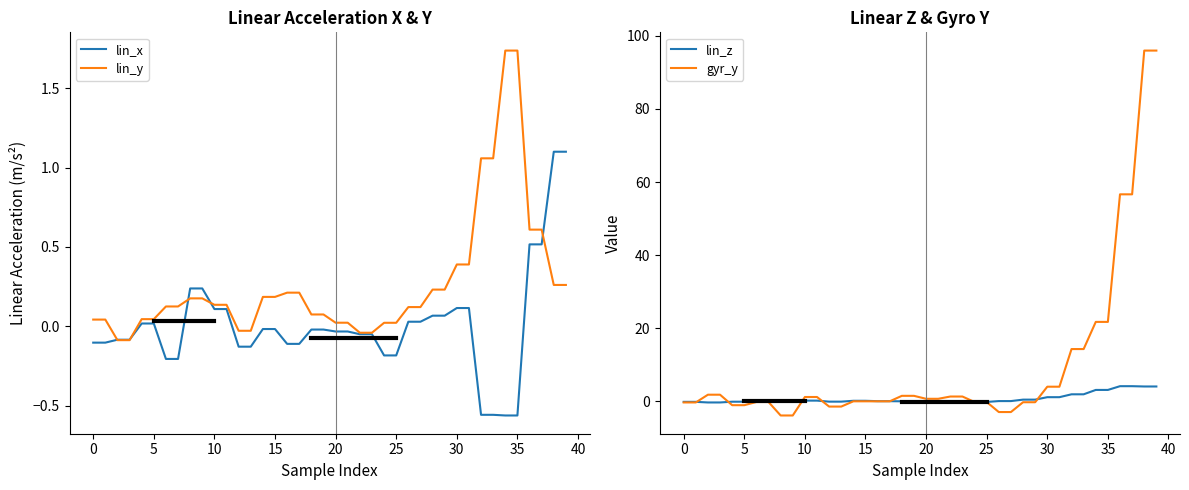

Where do gyr_y and lin_x first cross each other?

0 and 5